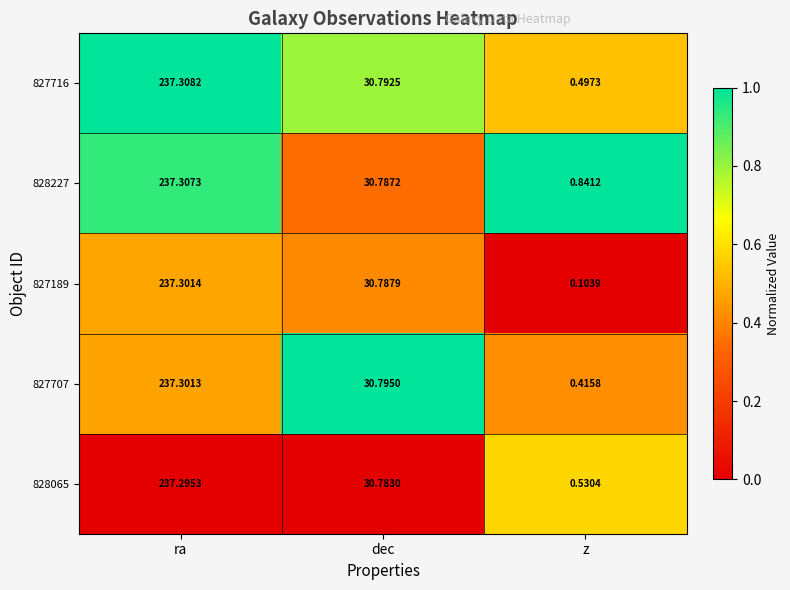

At which label does 828227 reach its minimum?

z